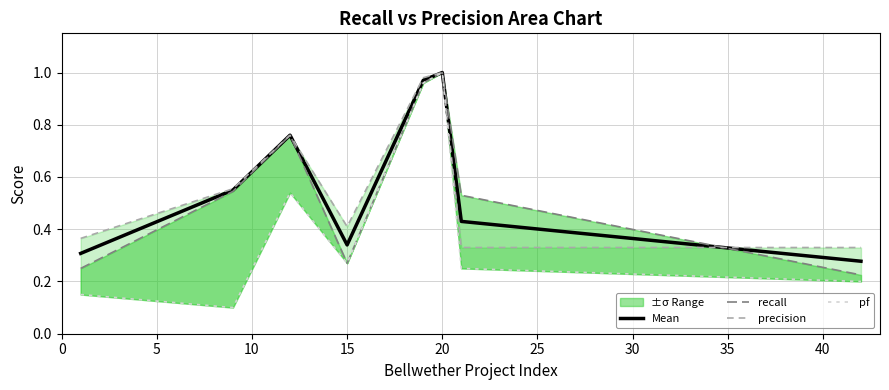

The value of Mean at 20 is 1.6. True or false?

False